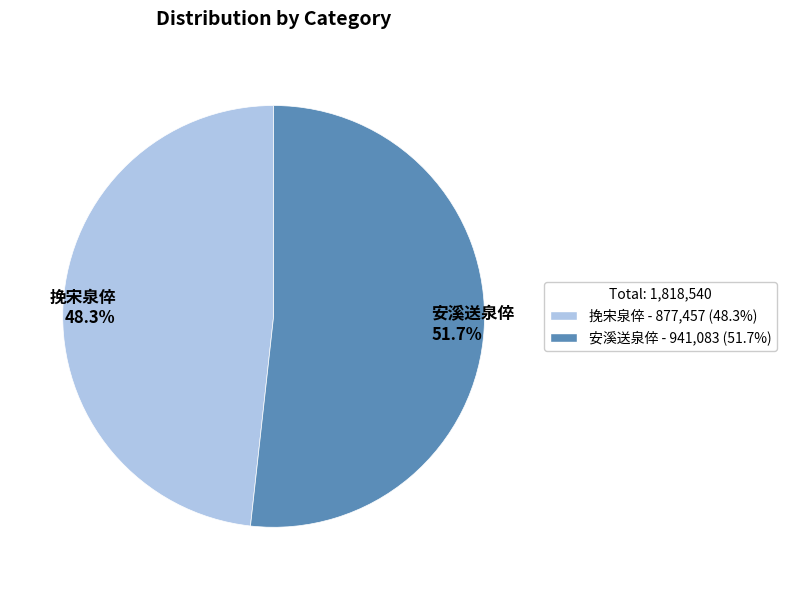

Which slice is the largest?

安溪送泉倅